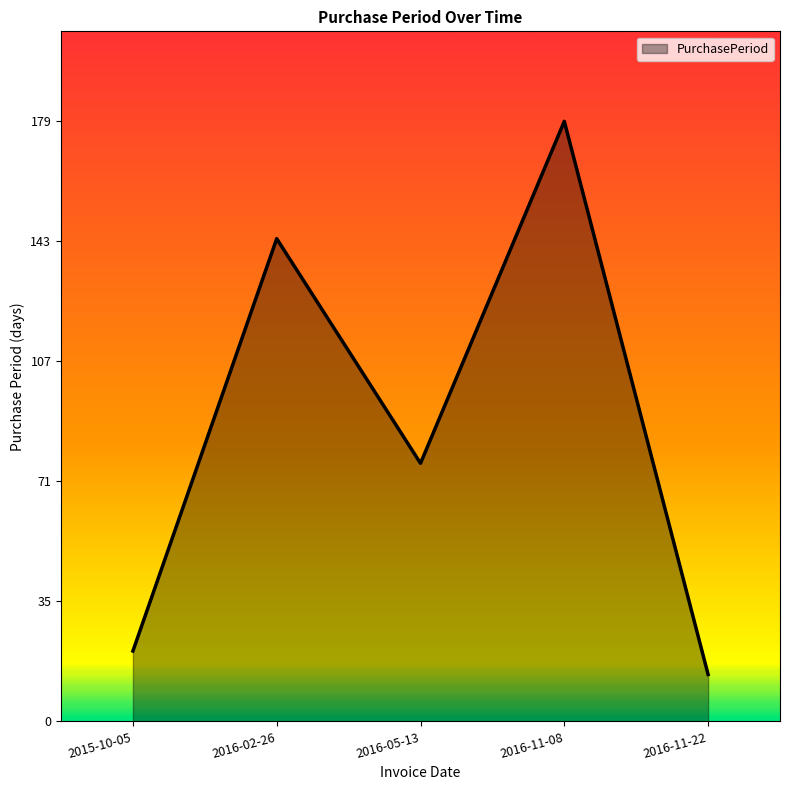

Between 2016-02-26 and 2016-11-22, which is larger?

2016-02-26